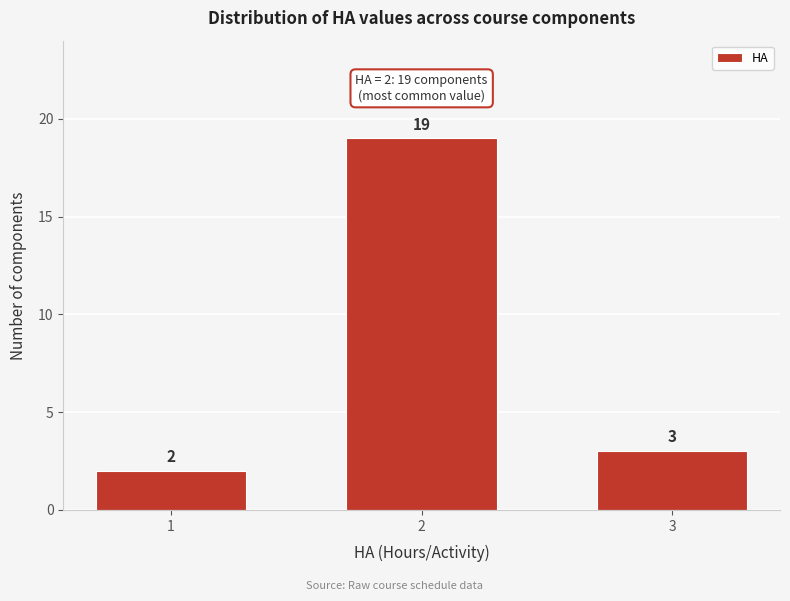

Reading left to right, list all the values displayed in this chart.

2	19	3